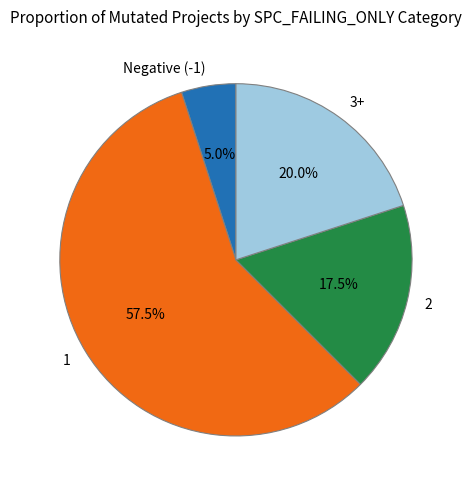

Count the number of slices in the pie.

4